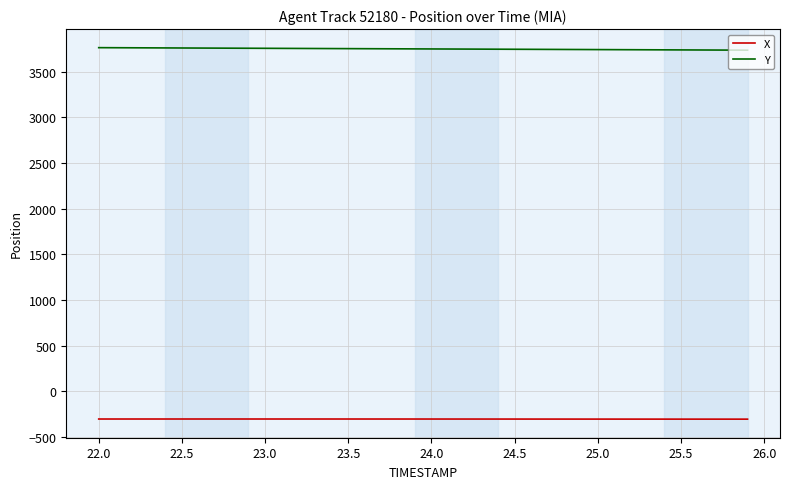

True or false: X and Y intersect in this chart.

False